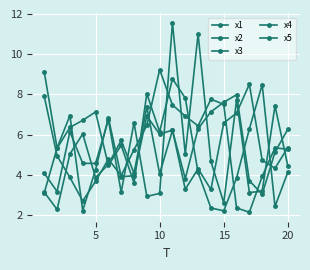

What is the average value of the x4 series?

5.6